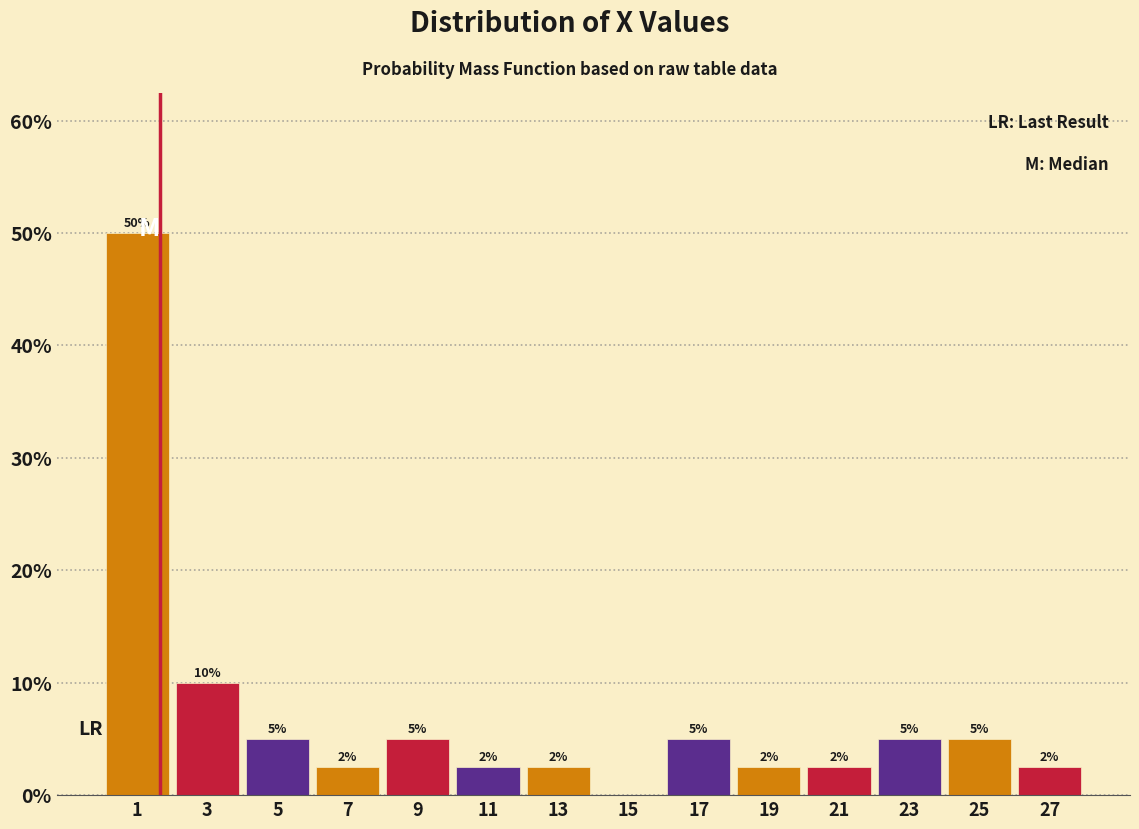

Over which range of the x-axis is the bar tallest?

0 to 2